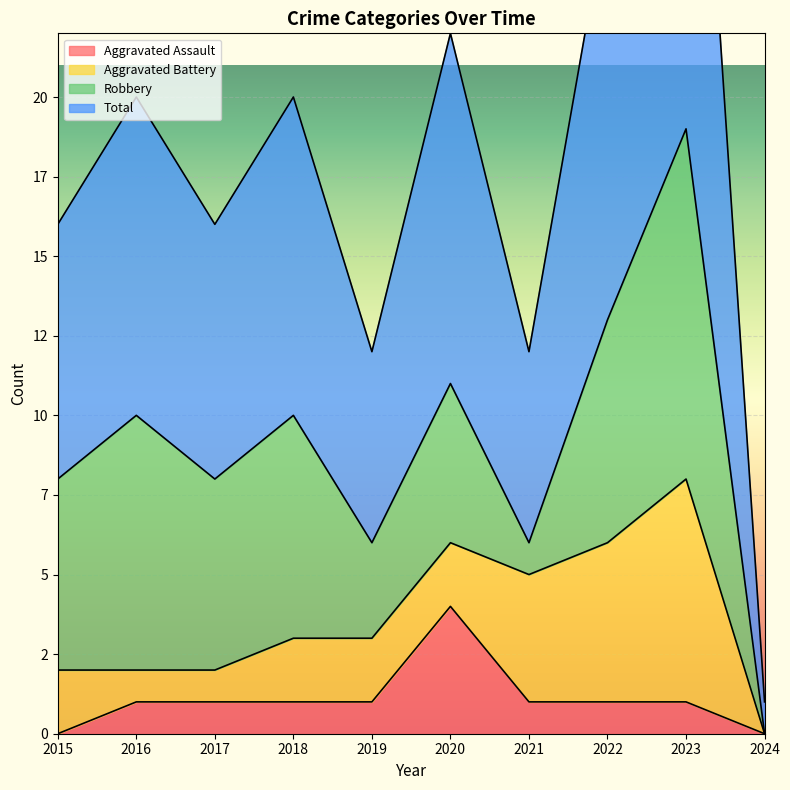

At which category does Total reach its first local peak?

2016